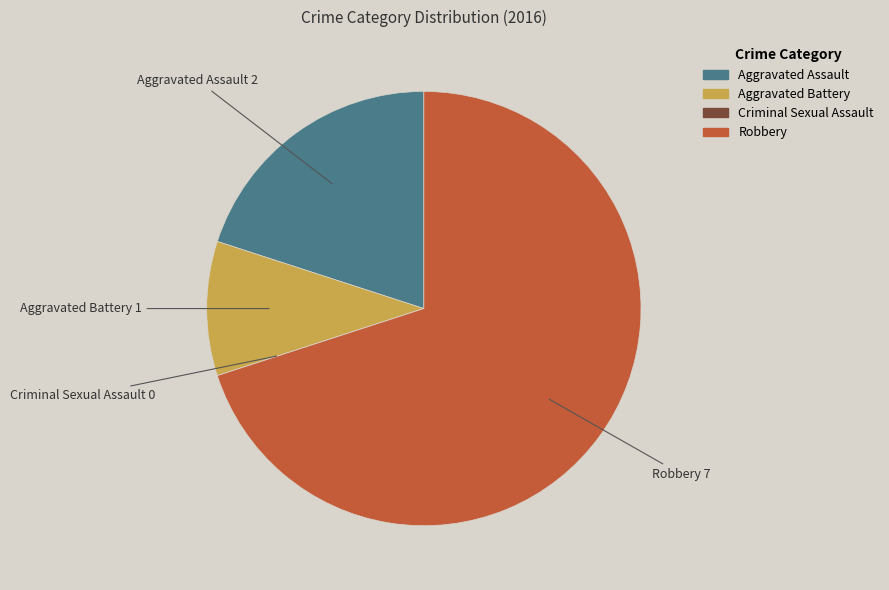

Which slice represents more than half of the pie?

Robbery